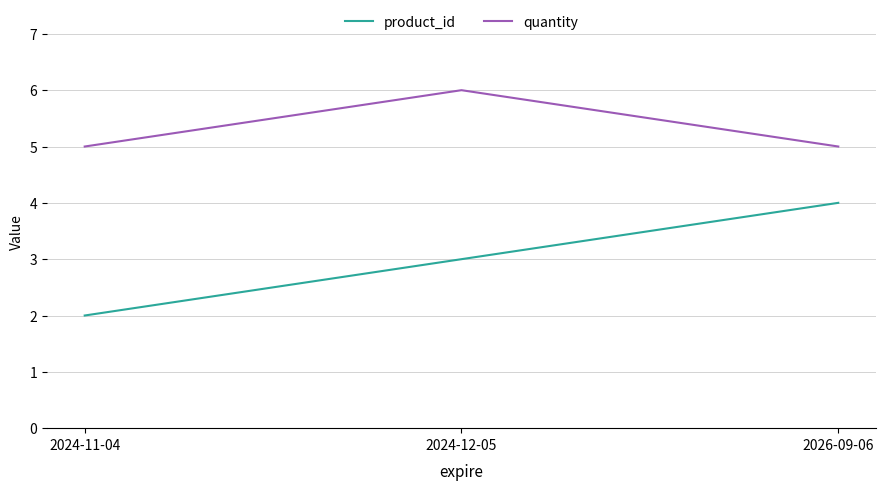

Count the number of categories in the chart.

3